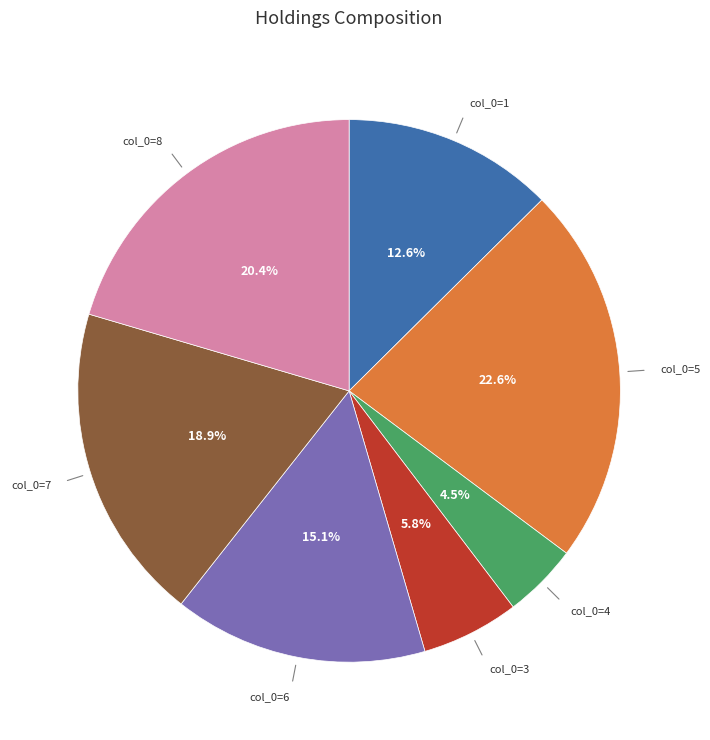

Is there any slice that represents more than half of the pie?

No